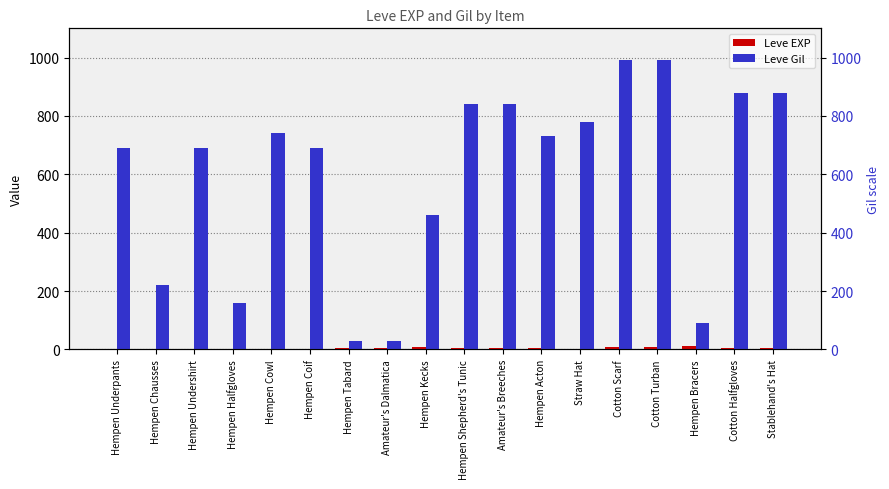

Where does the Leve EXP series first go above 6?

Hempen Kecks